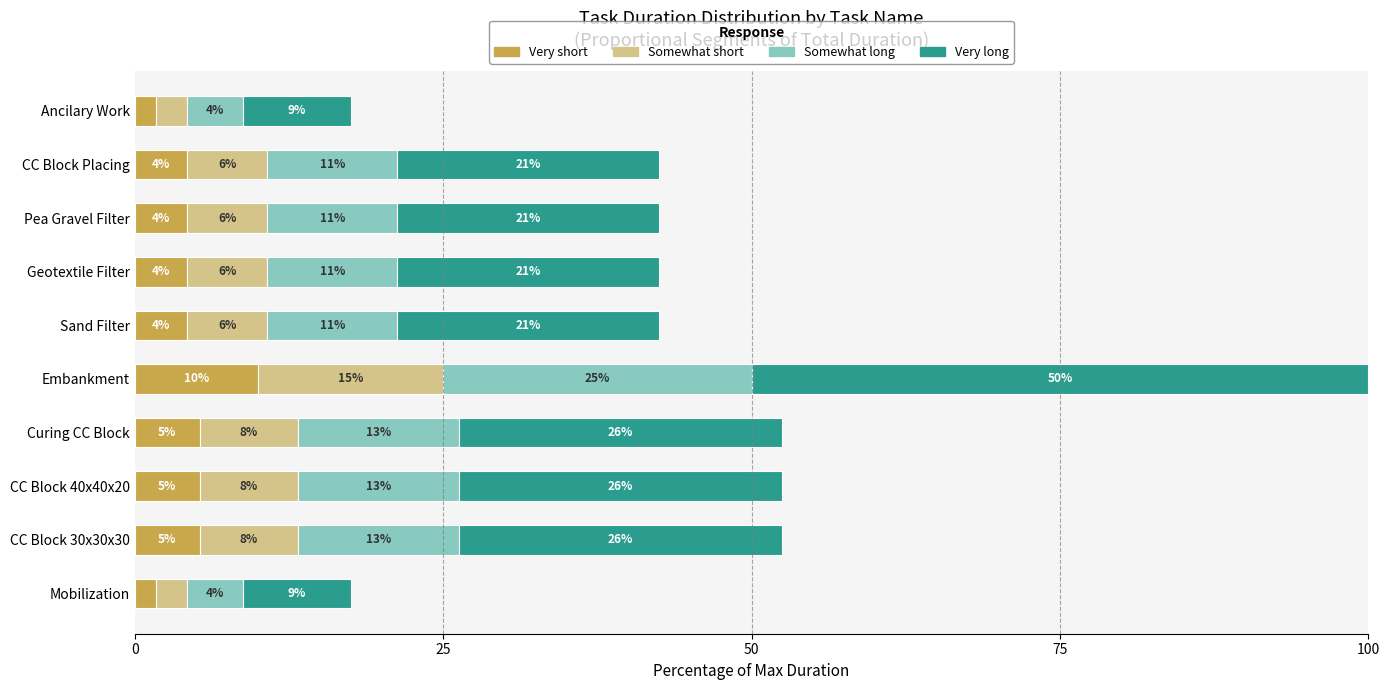

What are all the series names shown in the legend?

Very short, Somewhat short, Somewhat long, Very long